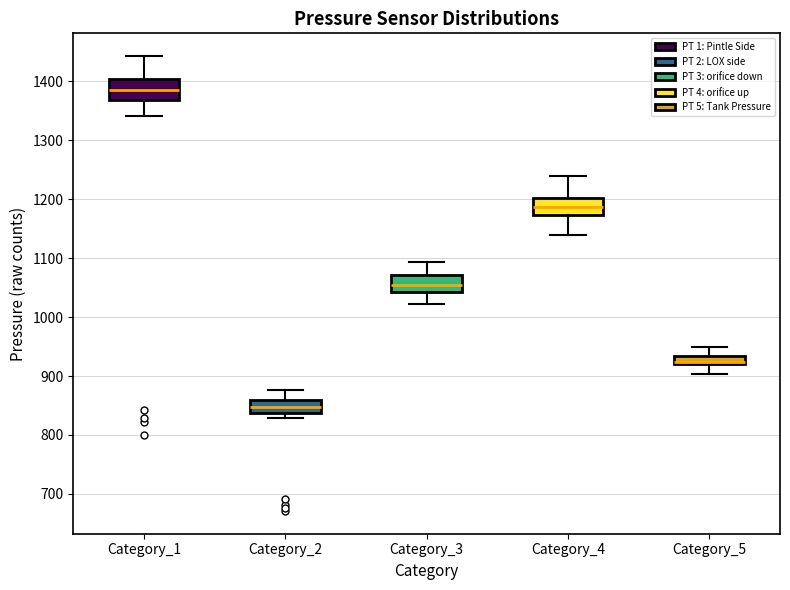

Where does the median line of the box for Category_3 sit on the y-axis? The values are not printed on the chart, so give them approximately, as read against the axis.

1060